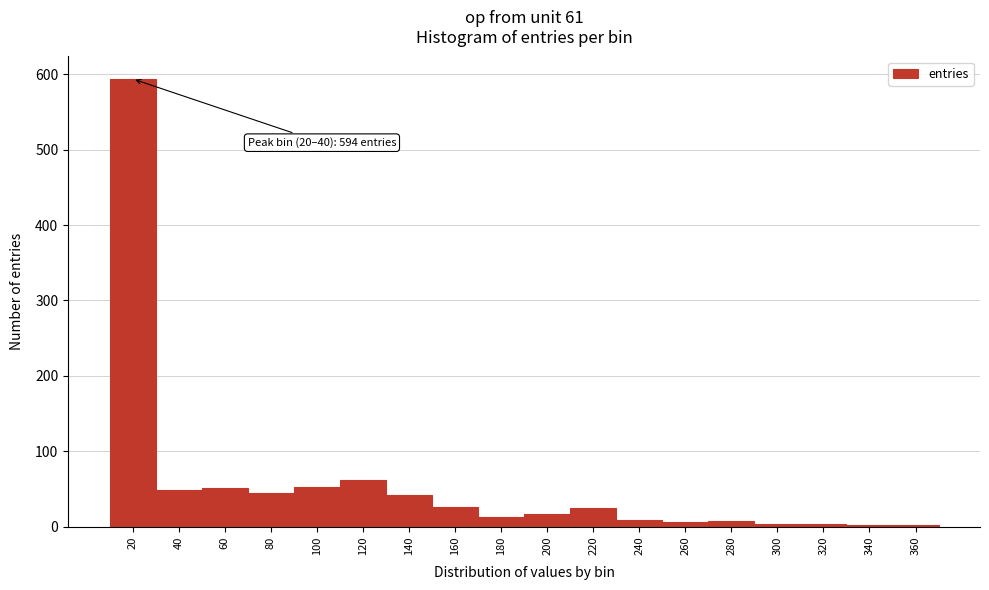

What is the sum of all values?

1006